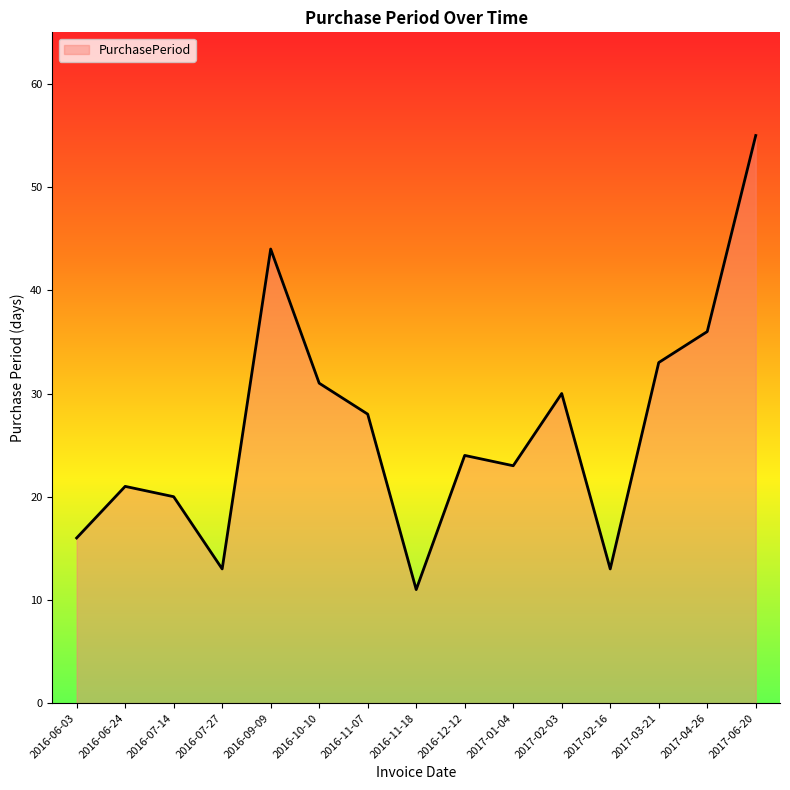

Is it true that the value at 2017-03-21 is 33?

True